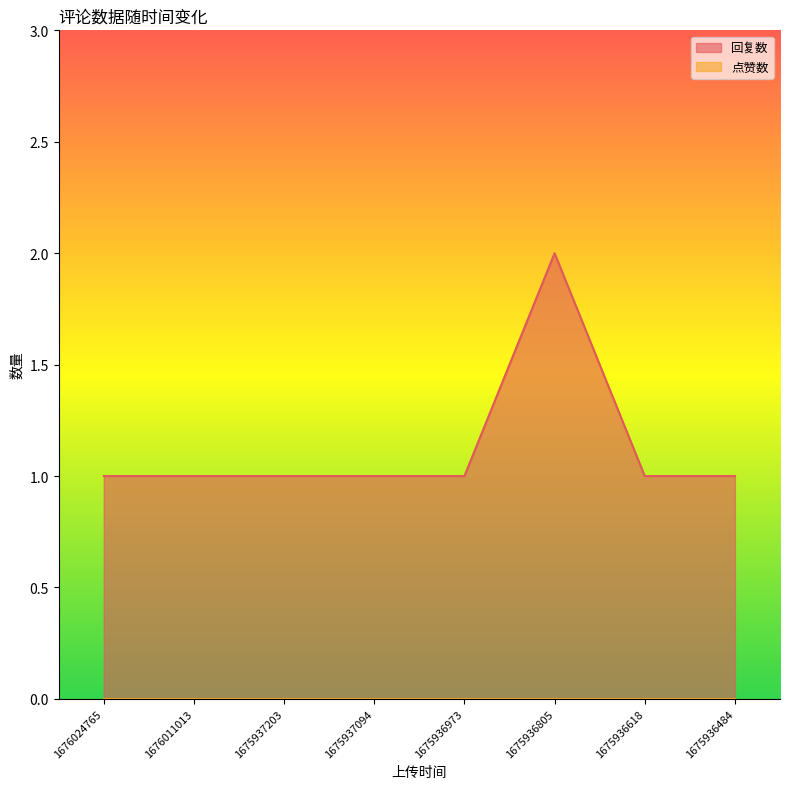

Which label corresponds to the largest value in the chart?

1675936805